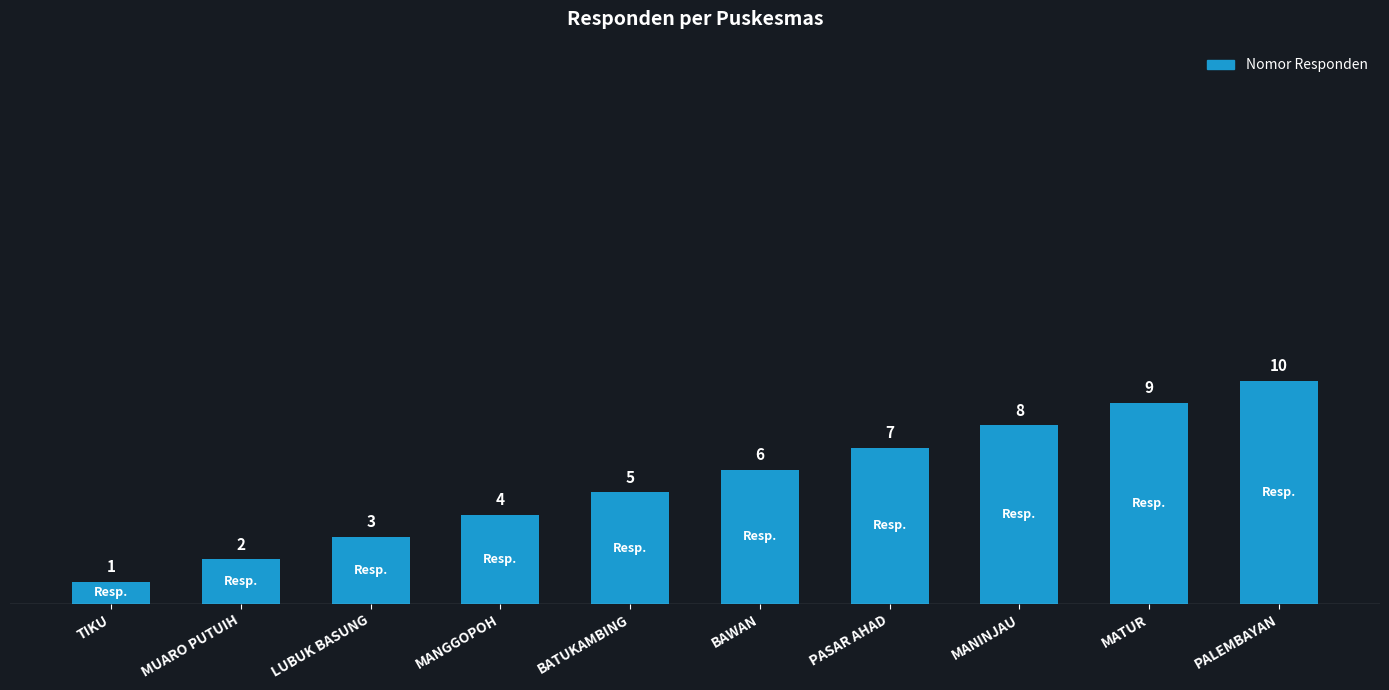

Does the chart contain any negative values?

No